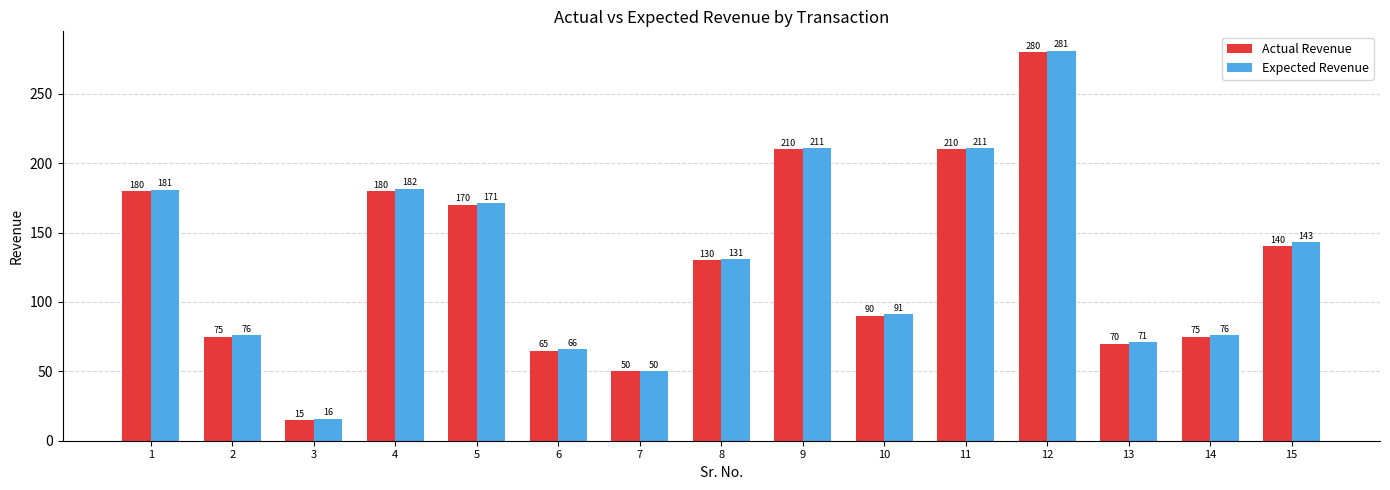

What is the difference between the highest and lowest values at 4?

1.6